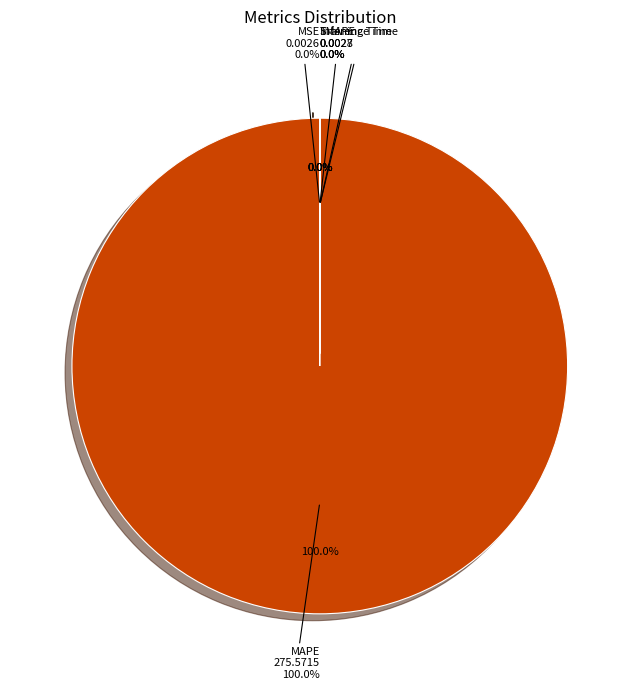

Which slice is the largest?

MAPE